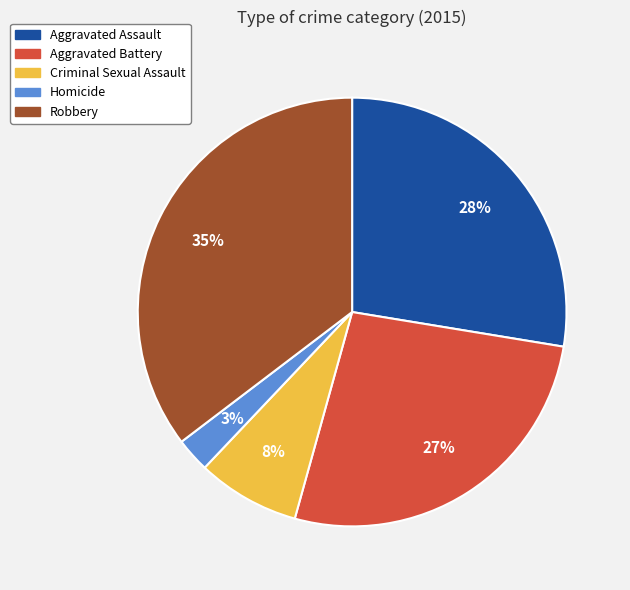

Between Homicide and Robbery, which is larger?

Robbery